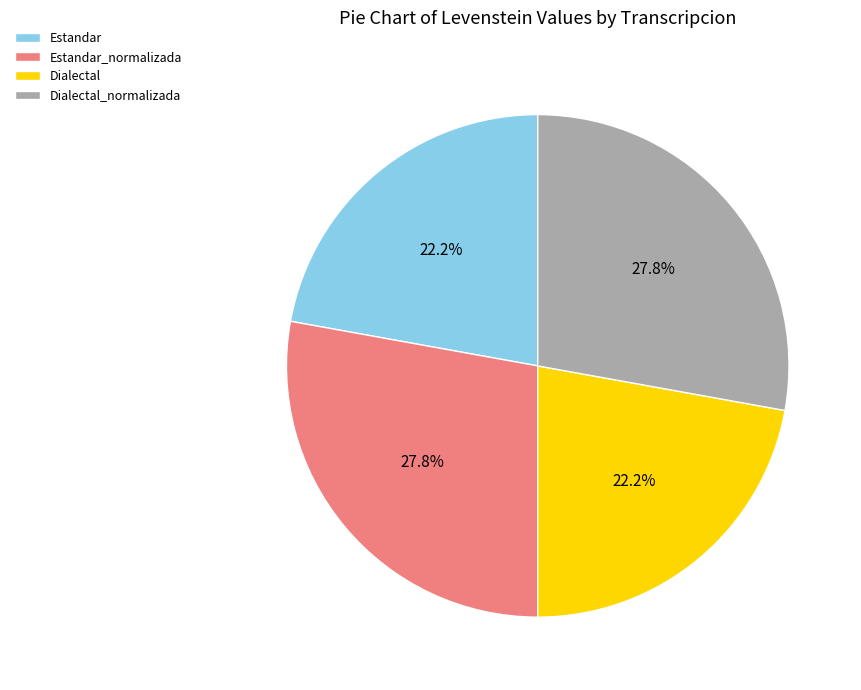

What is the ratio of the value at Estandar to the value at Estandar_normalizada?

0.8